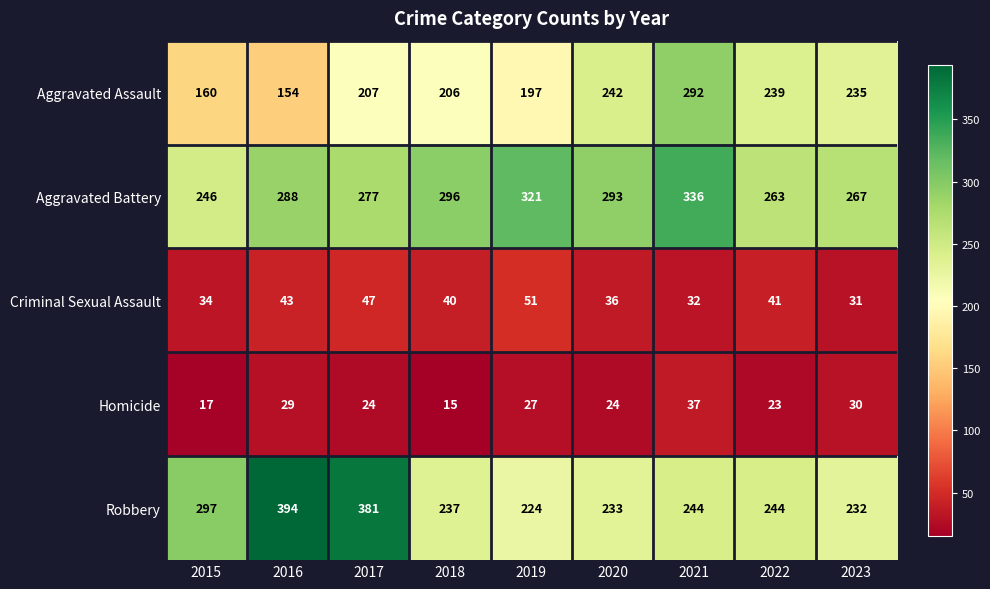

At which label is Aggravated Assault closest to 223?

2023